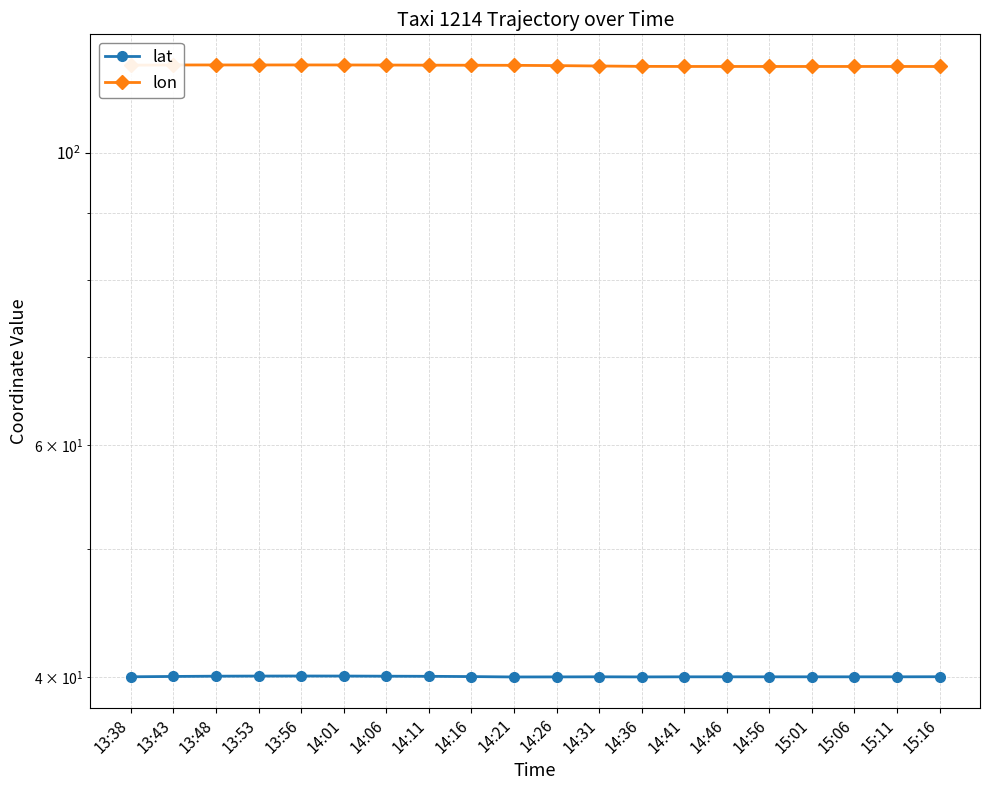

Is the value of lat at 13:48 greater than the value of lon at 15:06?

No